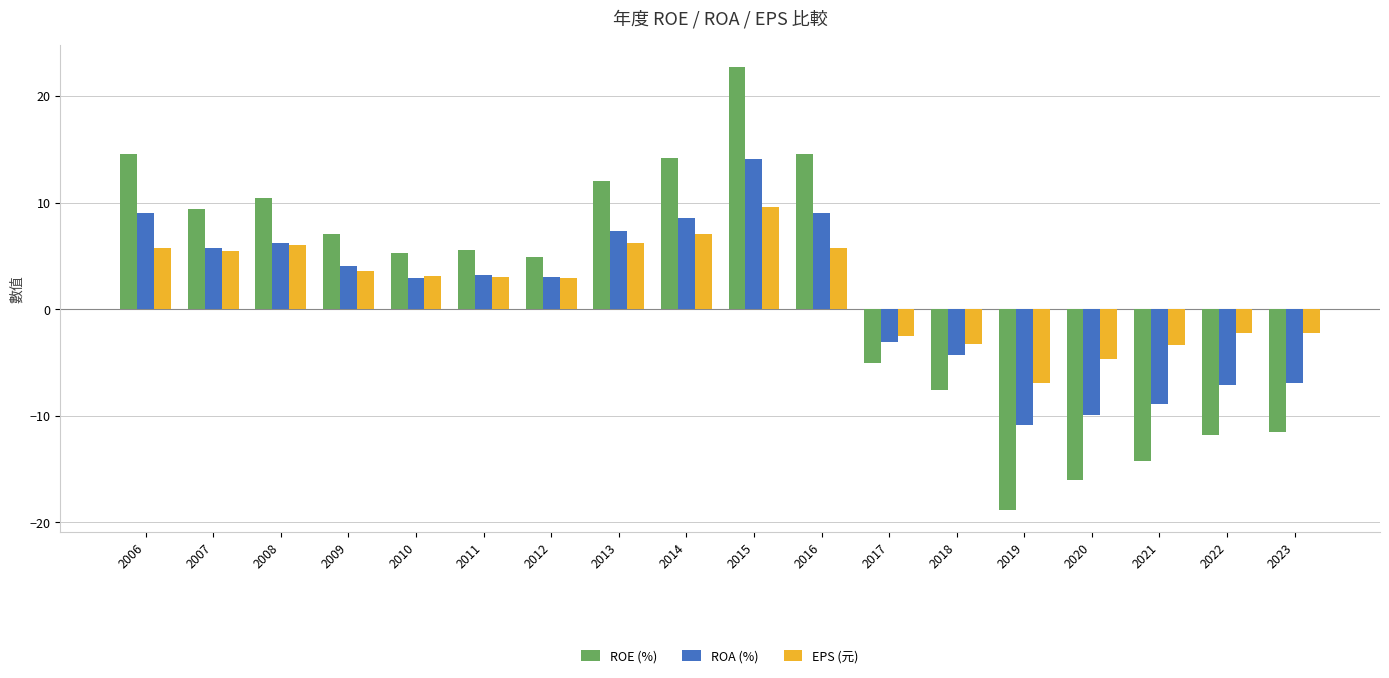

What is the sum of all EPS (元) values?

33.2